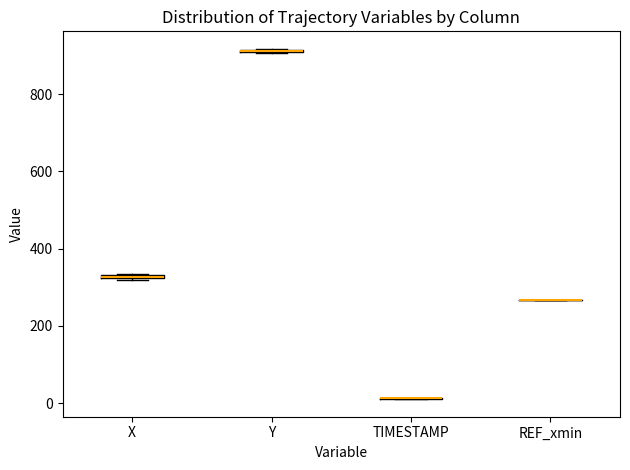

Where is the upper edge of the box for Y on the y-axis? The values are not printed on the chart, so give them approximately, as read against the axis.

920